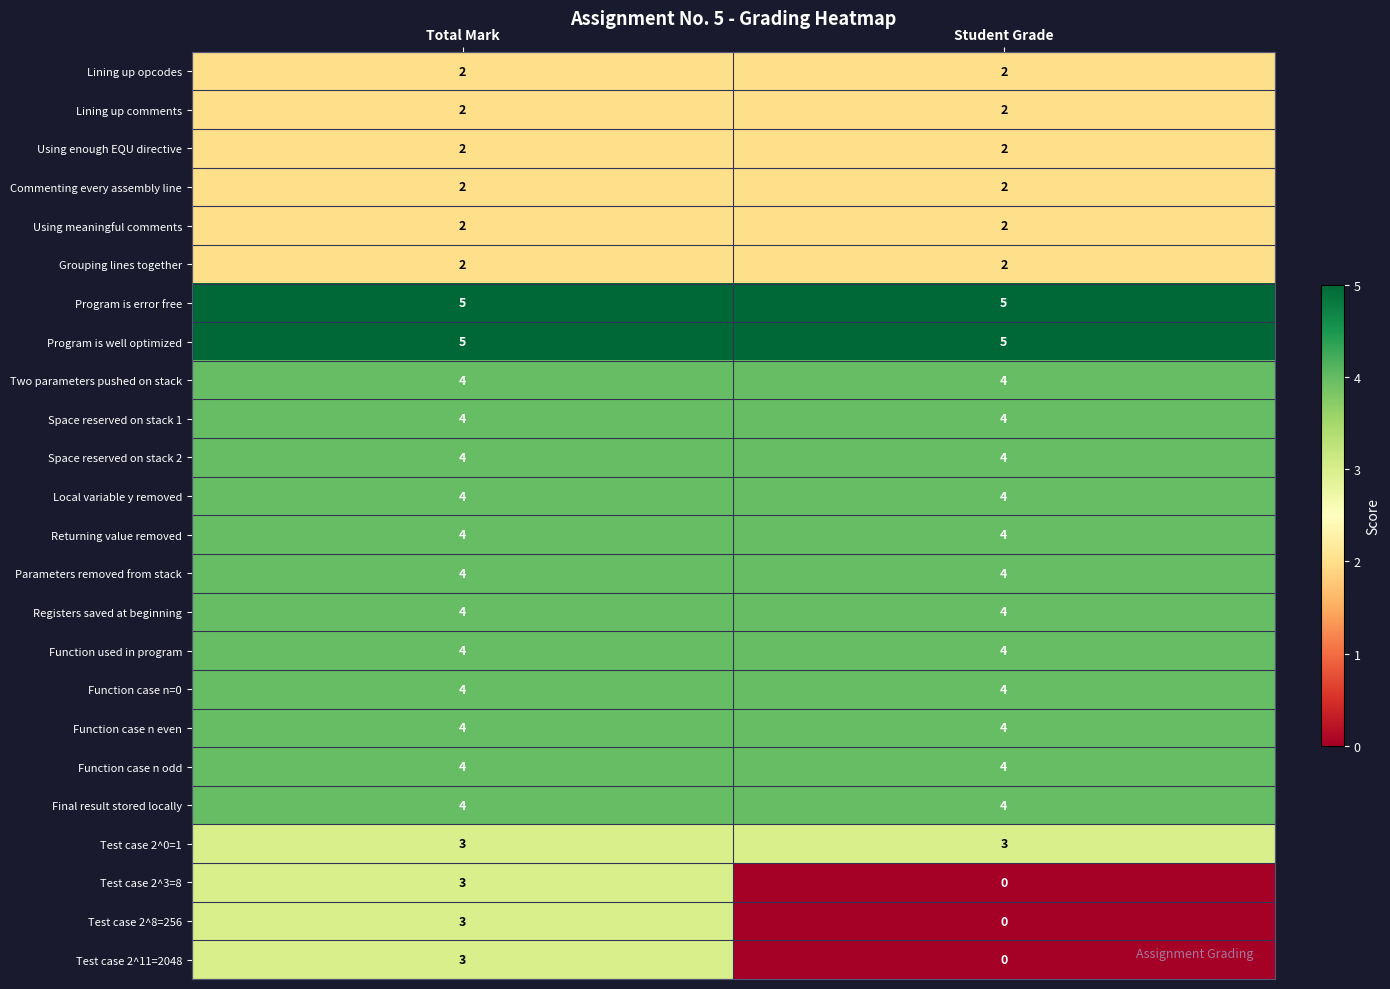

At which category is the sum across all series the highest?

Total Mark